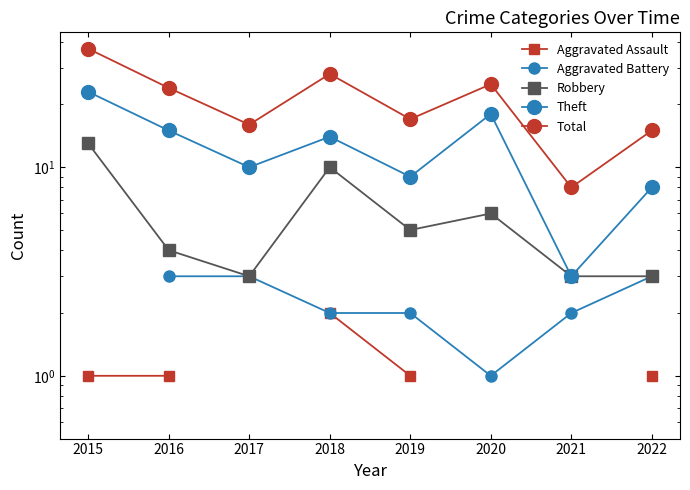

What is the value of the Robbery point at the 3rd from the left?

3.0